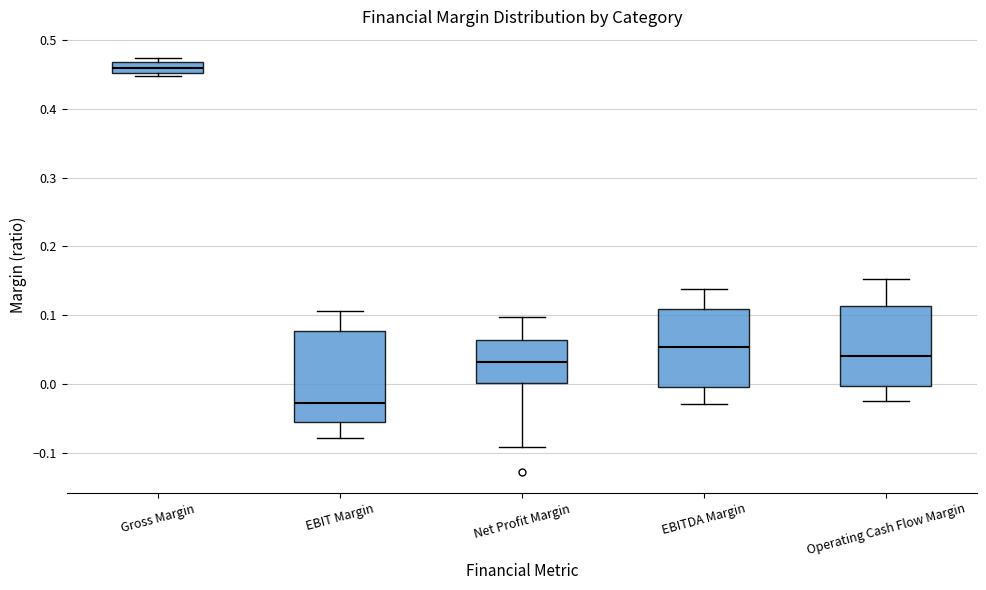

Which box's median line is the lowest?

EBIT Margin